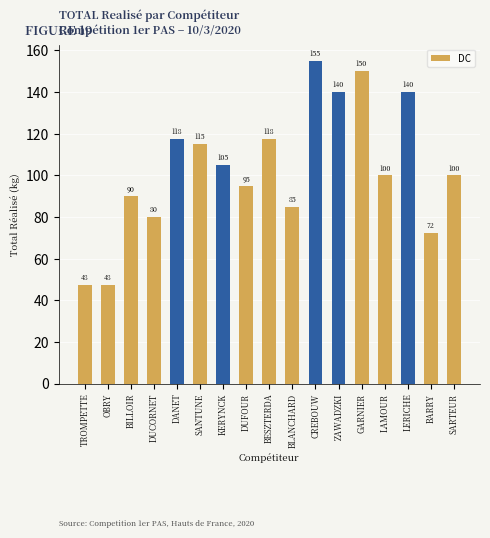

The chart shows a value of 17.0 at OBRY. True or false?

False